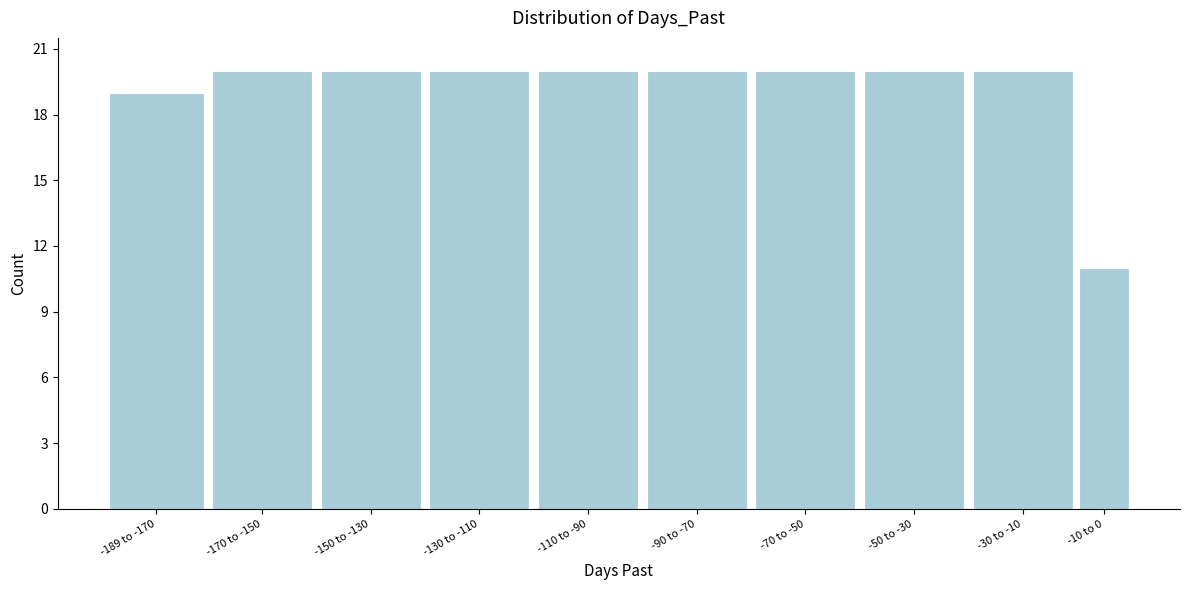

Reading right to left, list all the values displayed in this chart.

-10 to 0=11	-30 to -10=20	-50 to -30=20	-70 to -50=20	-90 to -70=20	-110 to -90=20	-130 to -110=20	-150 to -130=20	-170 to -150=20	-189 to -170=19